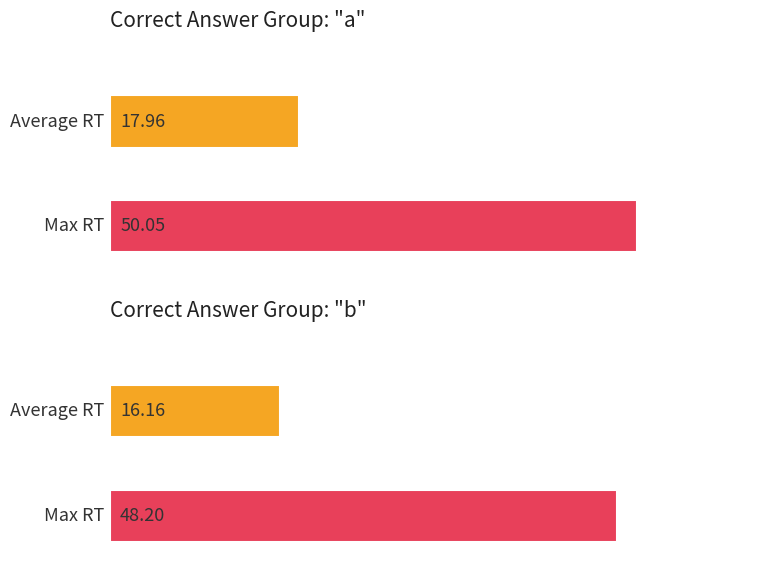

Which category has the lowest value in the Max RT (raw) series?

b